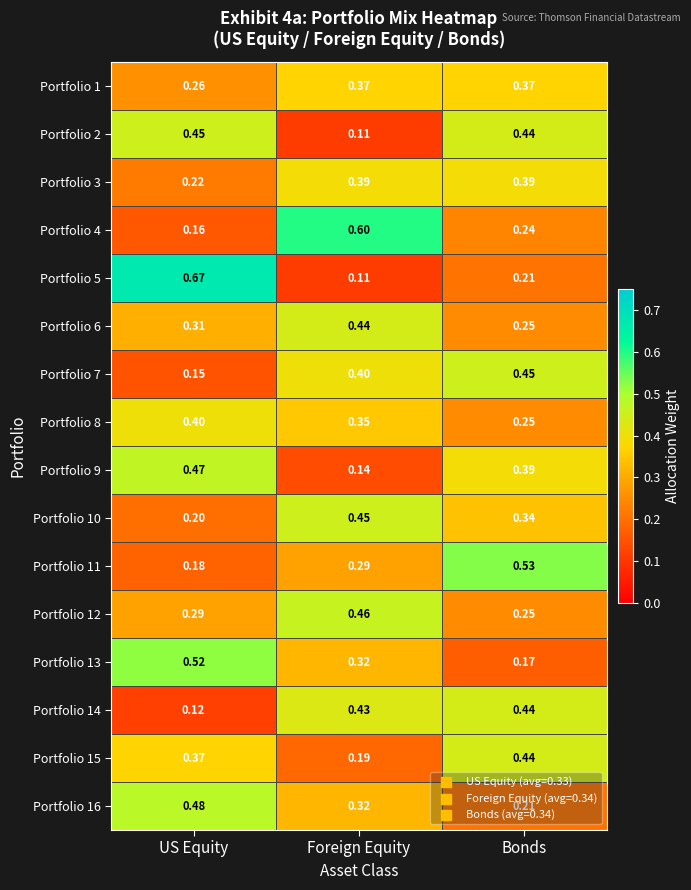

Which category has the highest value in the Portfolio 4 series?

Foreign Equity